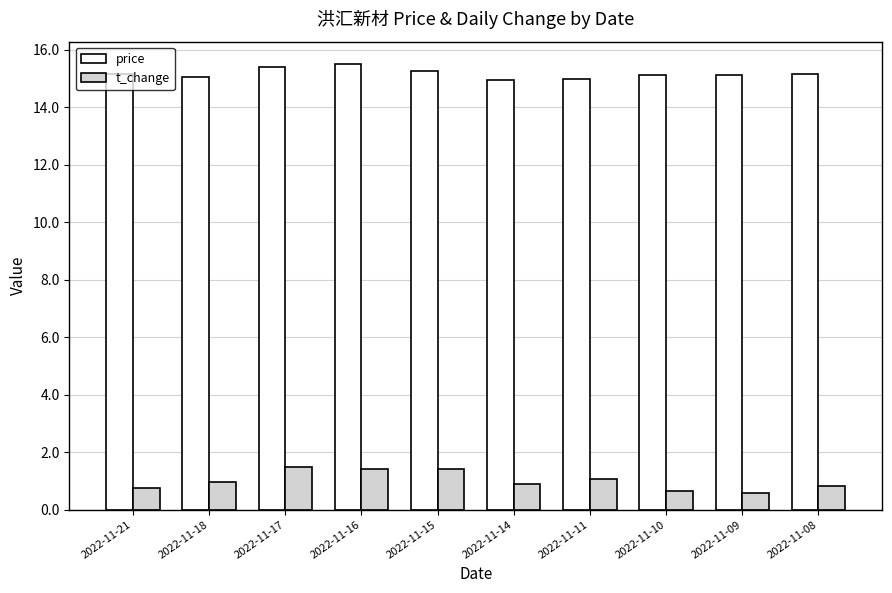

List the series in order of their peak value, highest first.

price, t_change